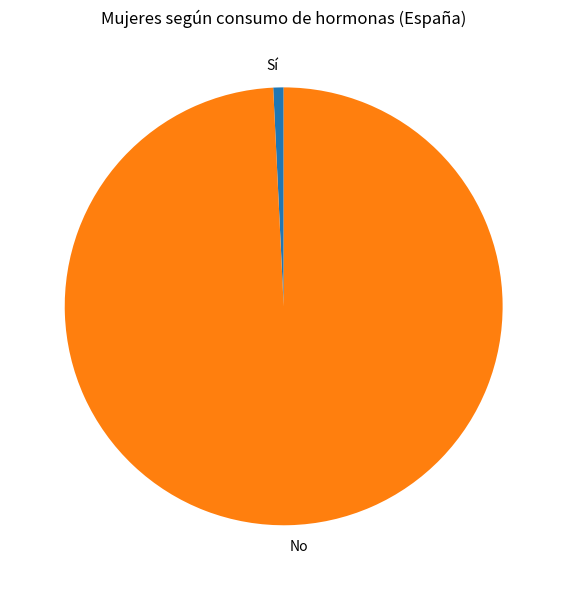

Is it true that Sí is 1% of the pie?

True